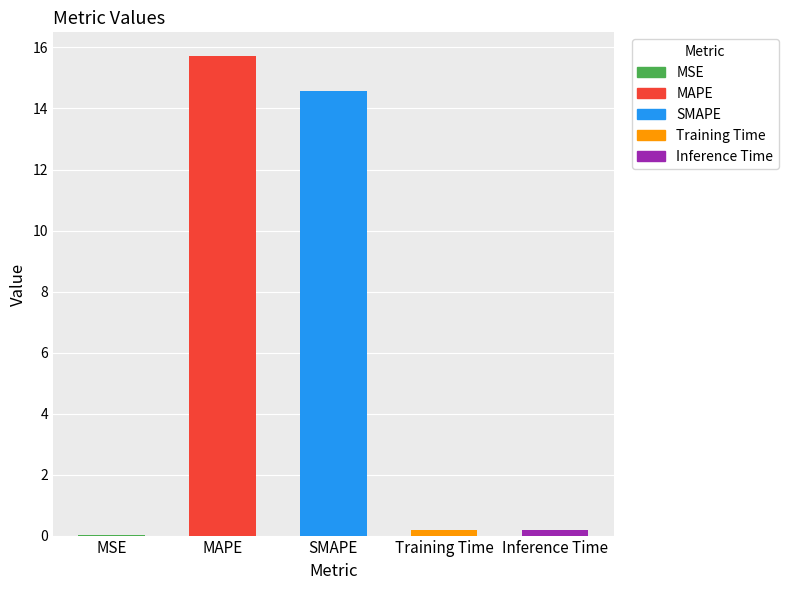

Reading left to right, list all the values displayed in this chart.

0.0	15.7	14.6	0.2	0.2